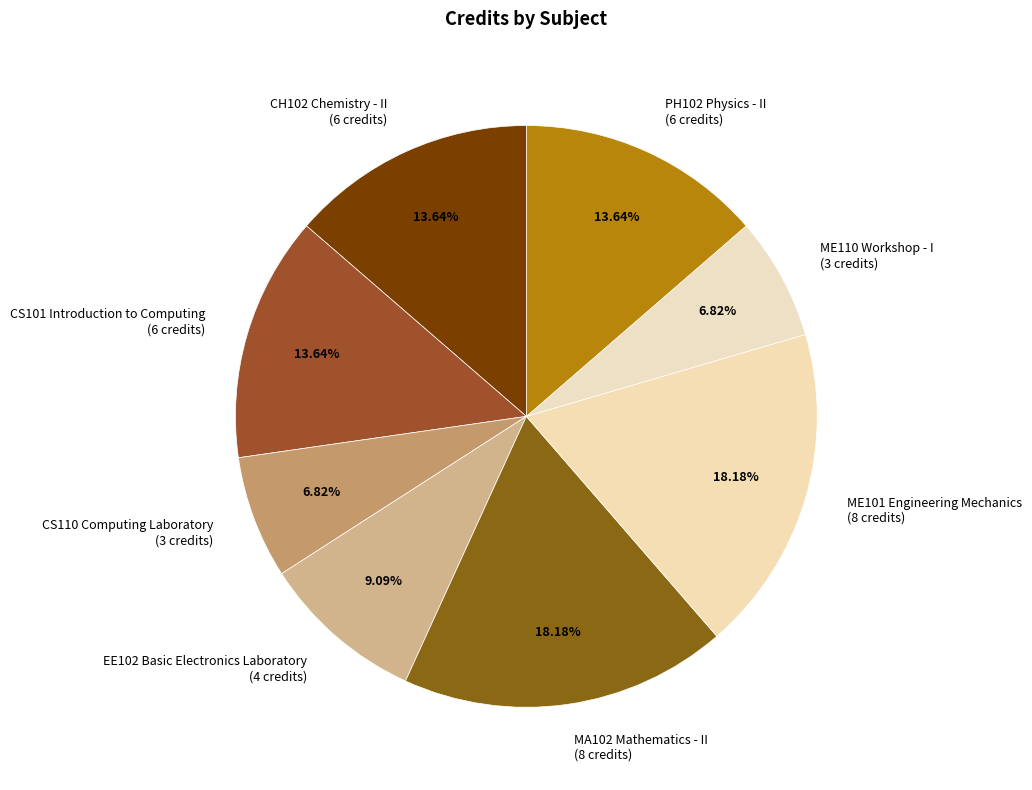

Which has a higher value, MA102 Mathematics - II (8 credits) or EE102 Basic Electronics Laboratory (4 credits)?

MA102 Mathematics - II (8 credits)